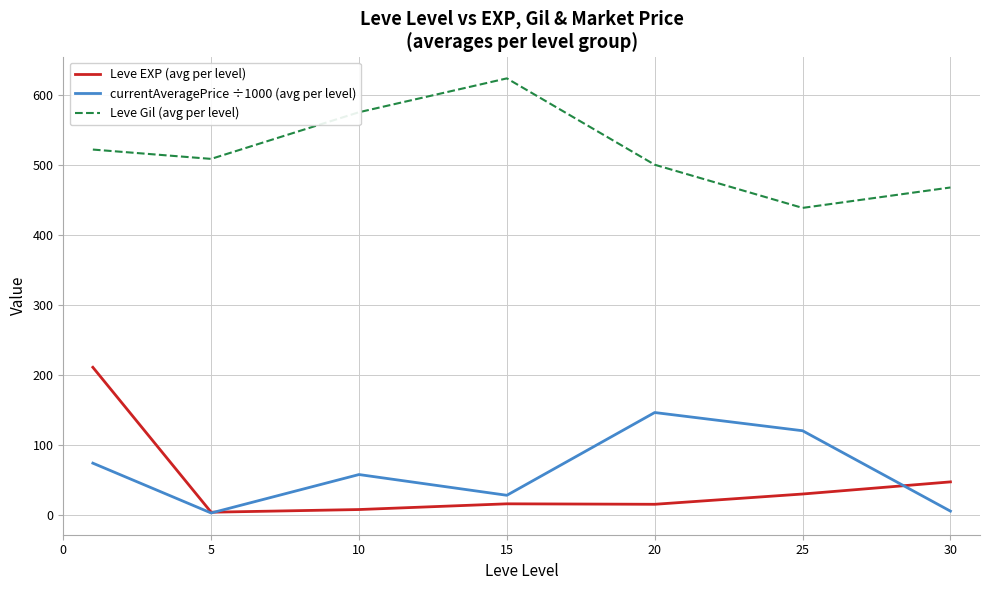

What is the highest value of the currentAveragePrice ÷1000 (avg per level) series?

146.1